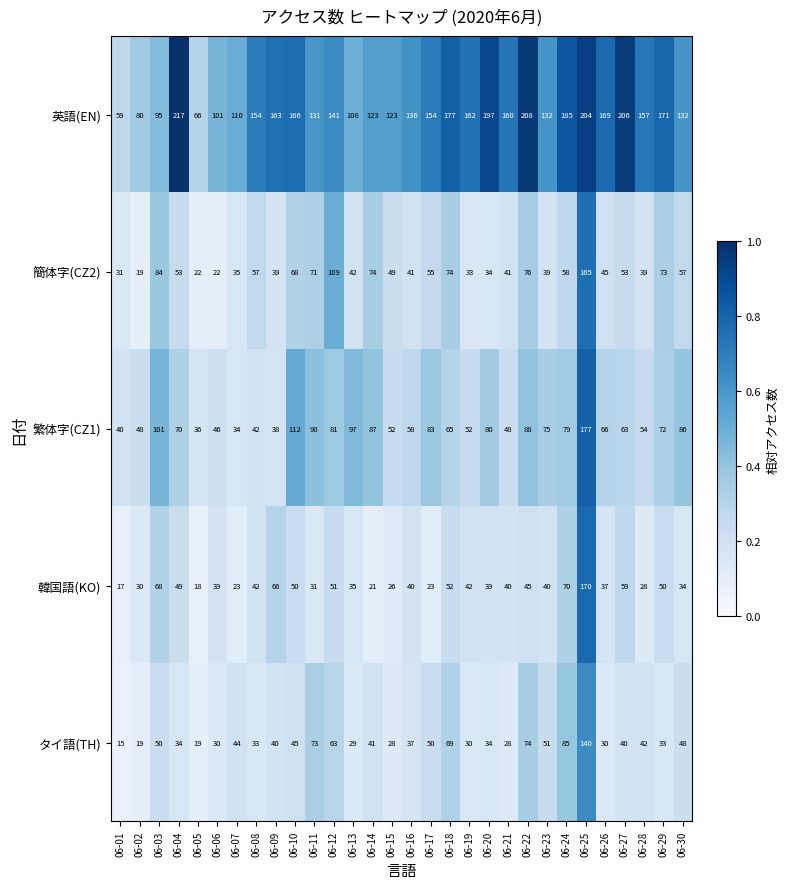

At which label does 繁体字(CZ1) reach its minimum?

06-07